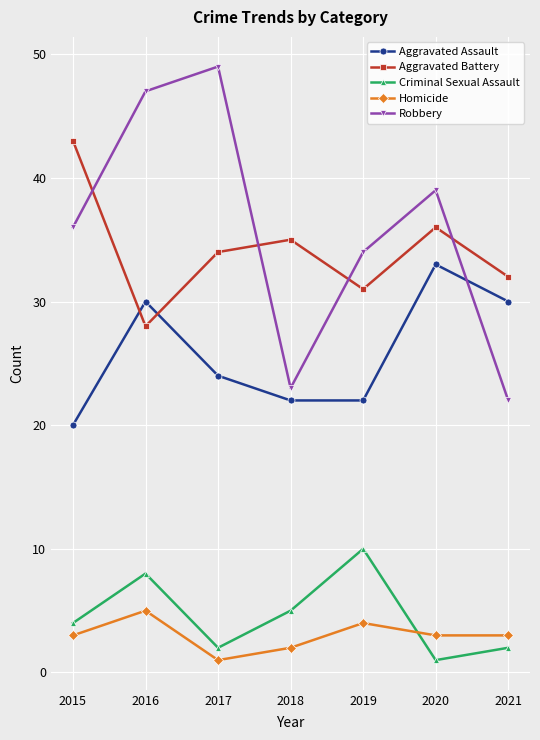

Read the Aggravated Assault value at 2018.

22